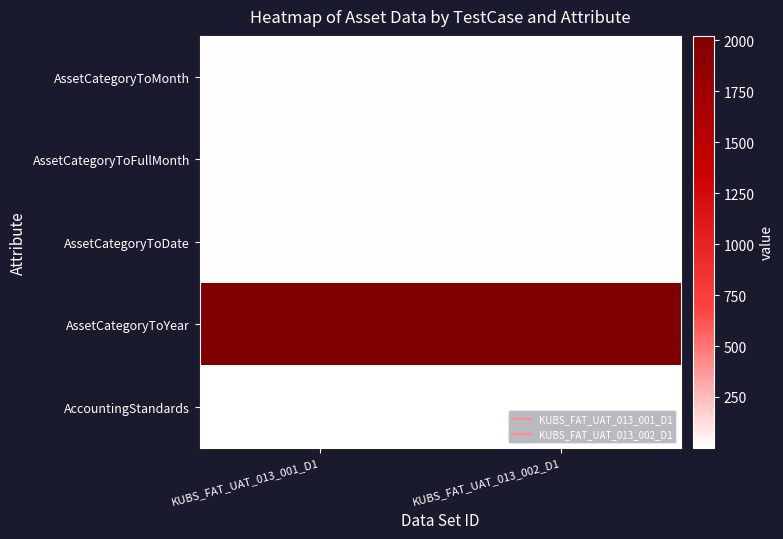

Which category has the lowest value across all series?

KUBS_FAT_UAT_013_001_D1